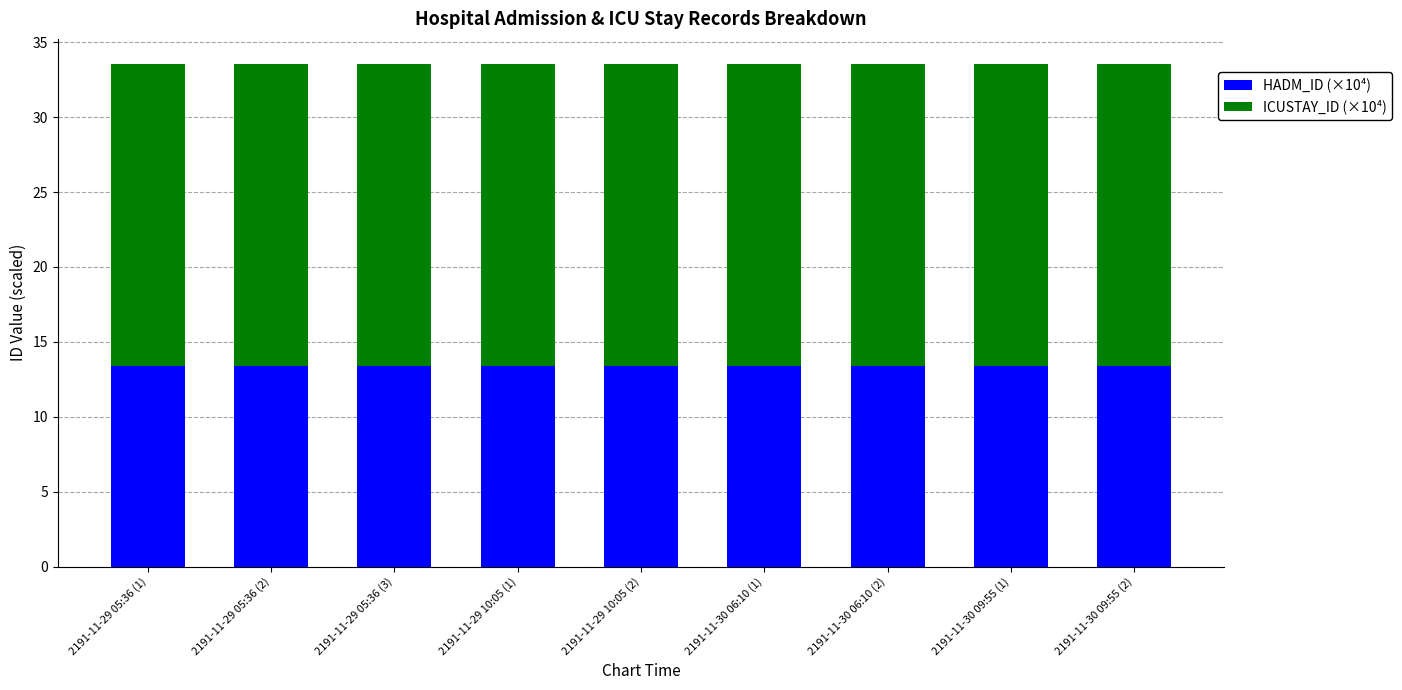

What is the maximum value for HADM_ID (×10⁴)?

13.4